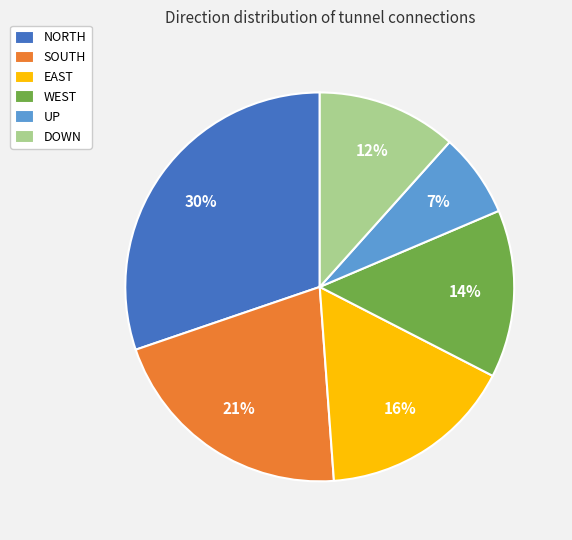

Which slice is the largest?

NORTH